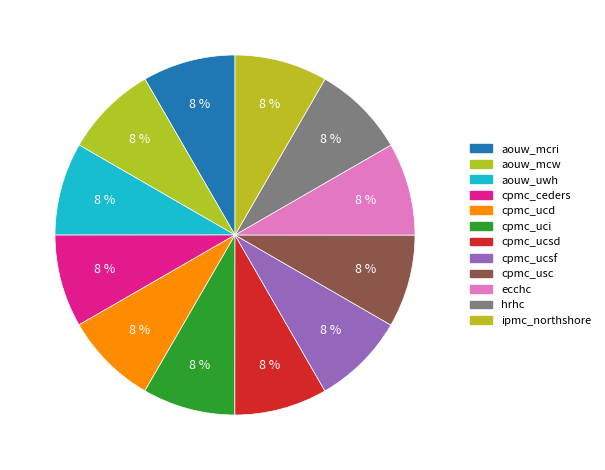

Is cpmc_ucd the majority of the pie?

No